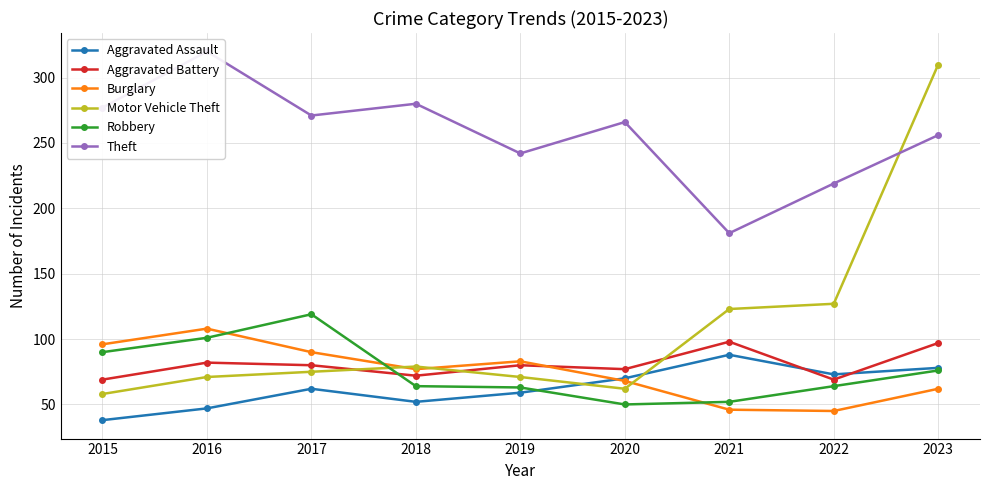

What is the difference between the highest and lowest values at 2019?

183